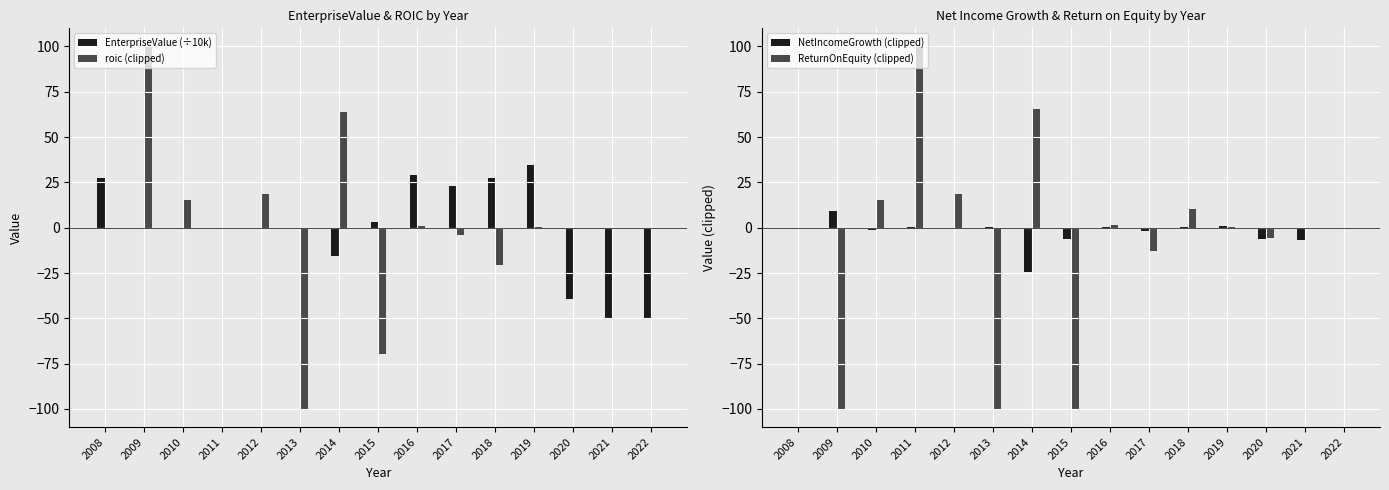

What is the value of the ReturnOnEquity (clipped) bar at the 8th from the left?

-100.0